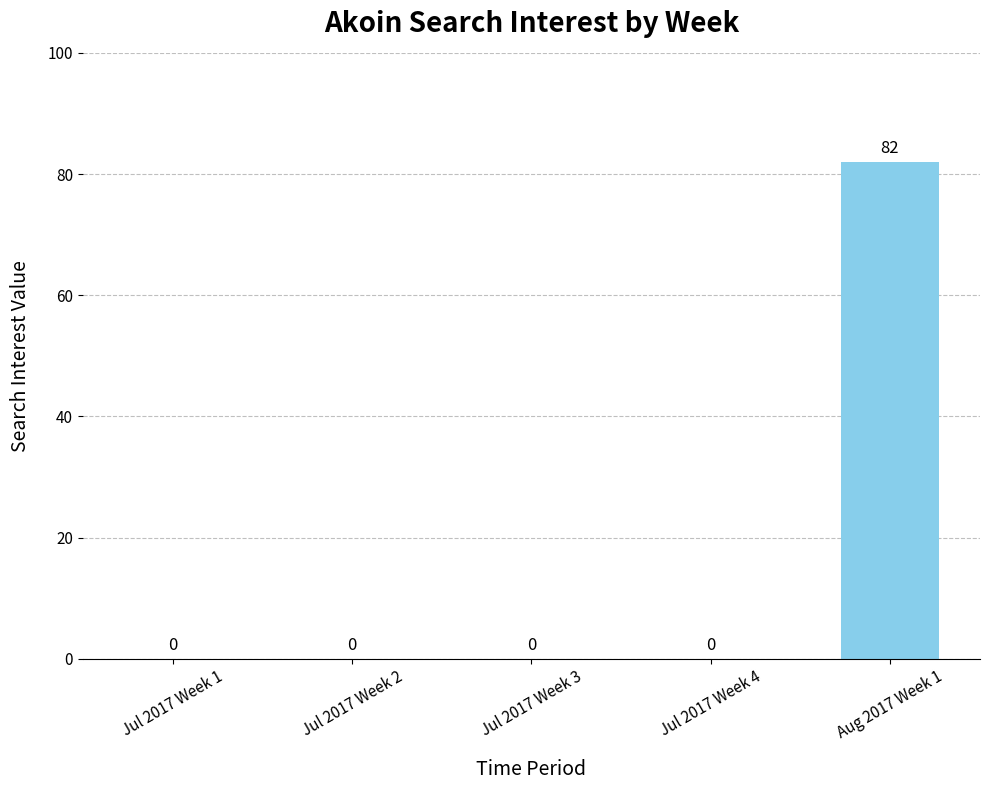

How many values are above zero?

1